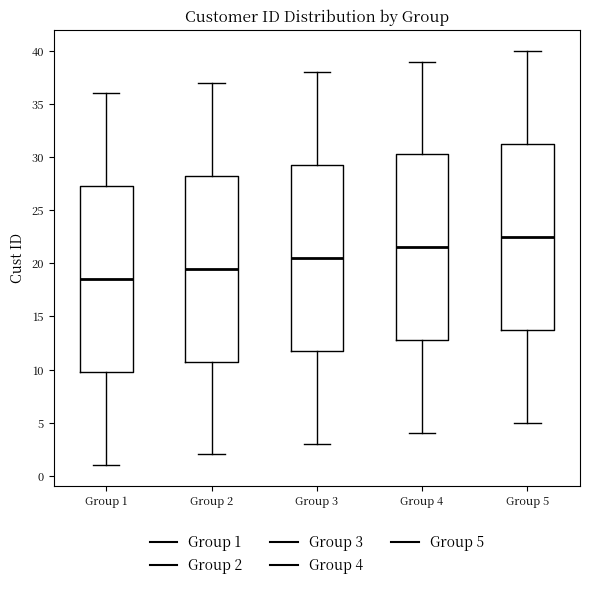

Where is the lower edge of the box for Group 3 on the y-axis? The values are not printed on the chart, so give them approximately, as read against the axis.

12.0